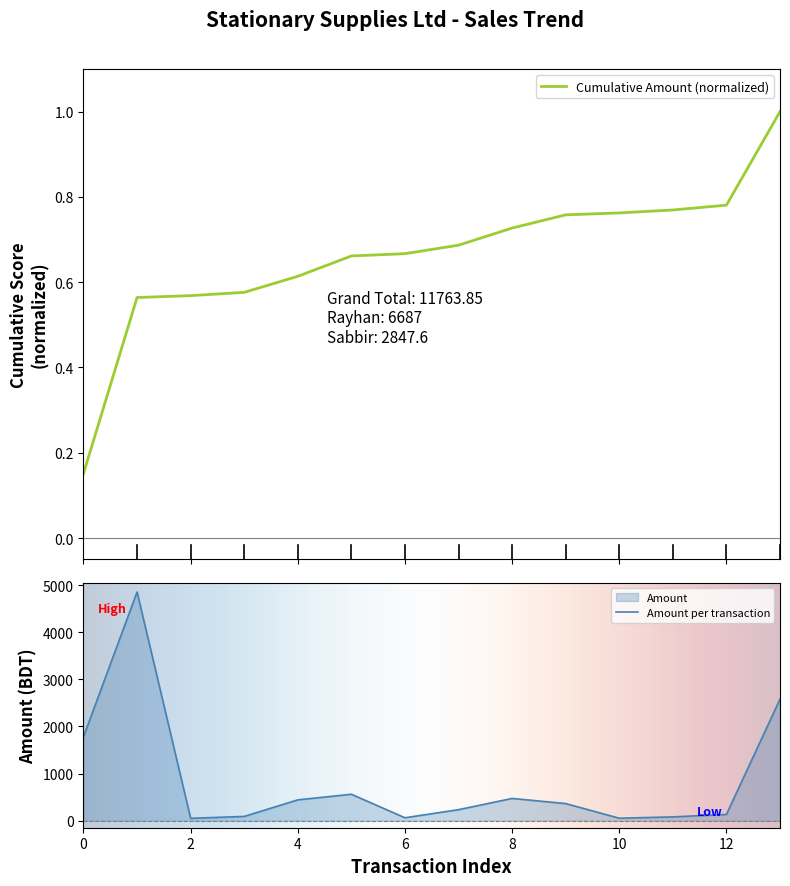

True or false: there are more than 1 points higher than both neighbors.

True